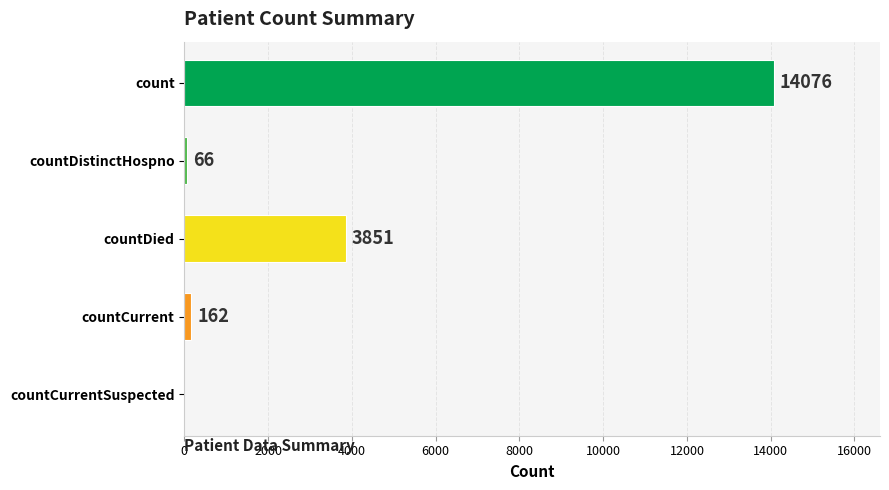

What is the approximate value at count?

14076